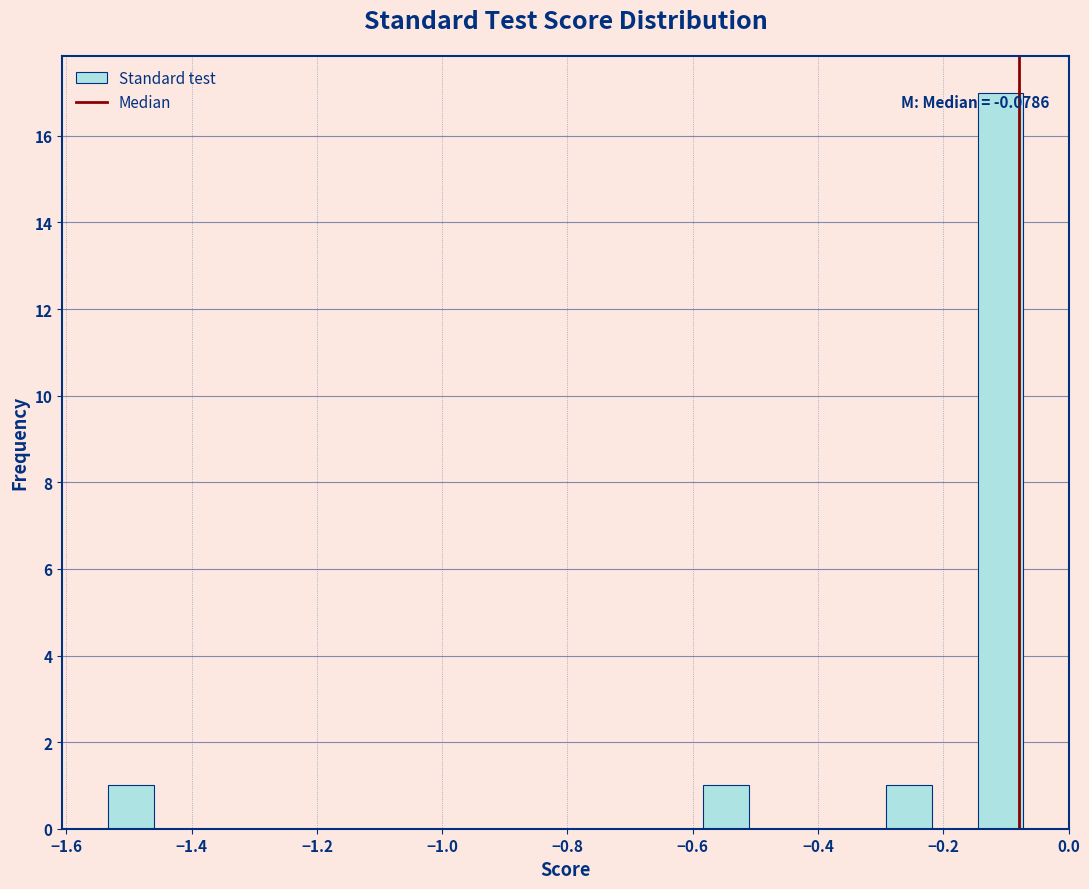

Read against the x-axis, roughly where is the centre of the tallest bar?

-0.10